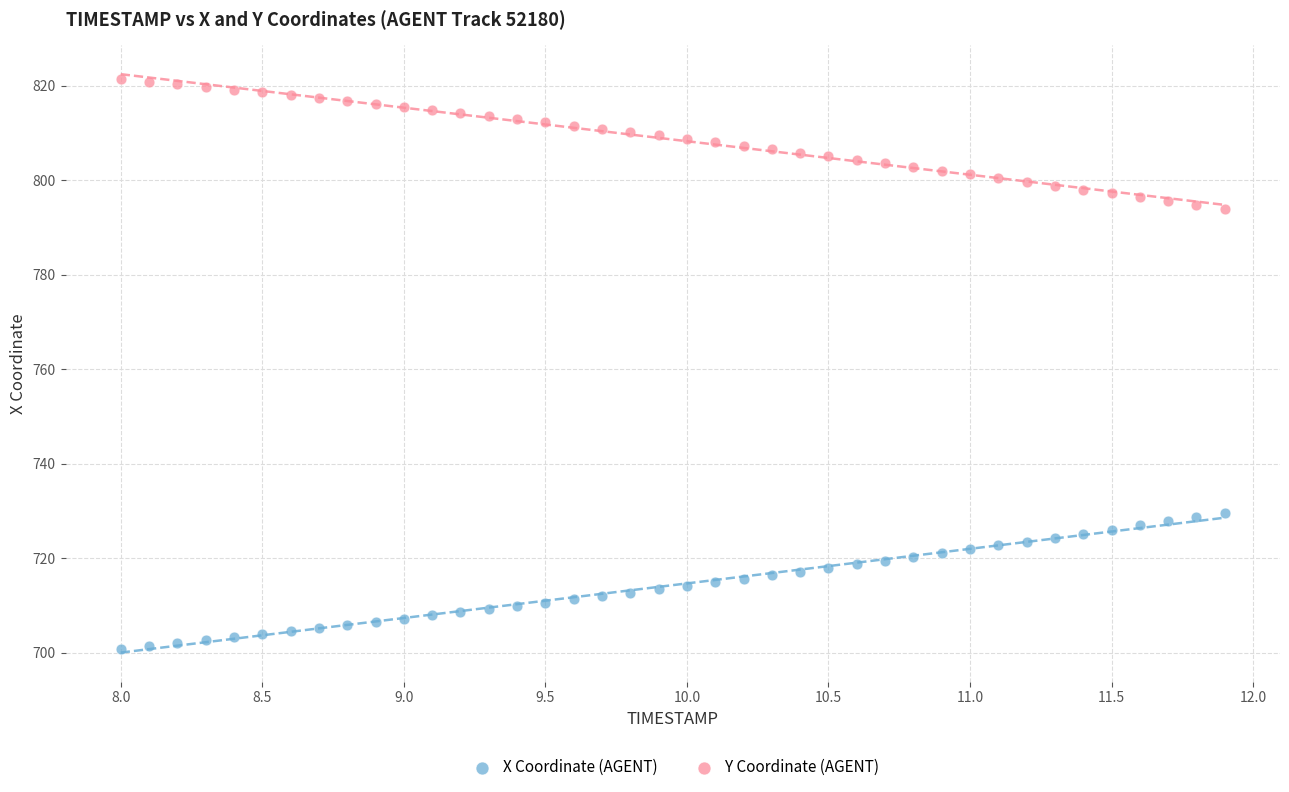

What are all the series names shown in the legend?

X Coordinate (AGENT), Y Coordinate (AGENT)